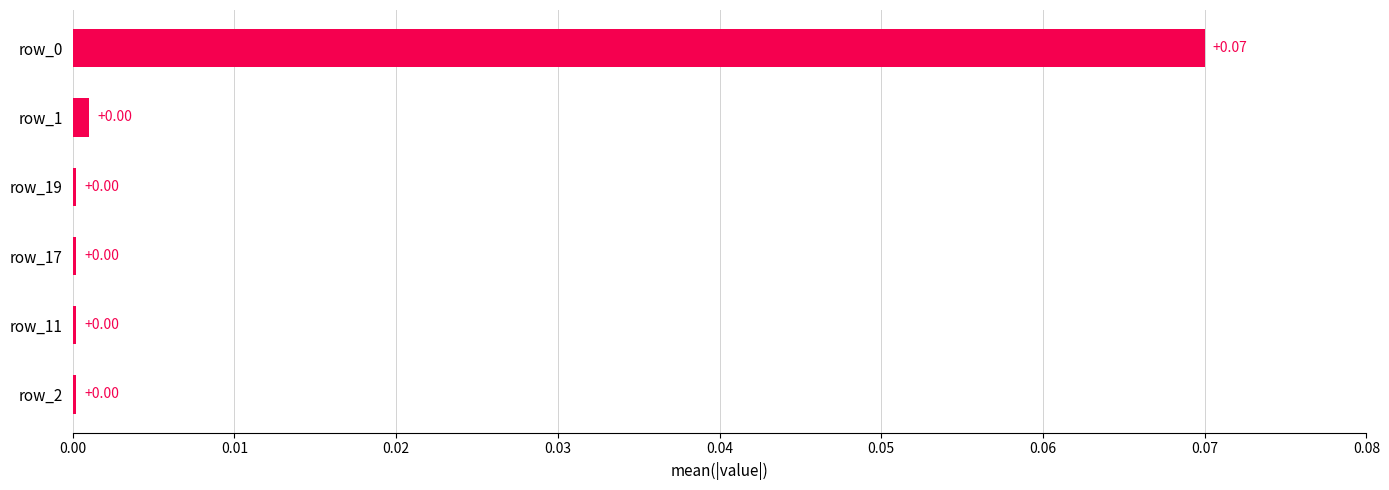

How many data points does each series have?

6